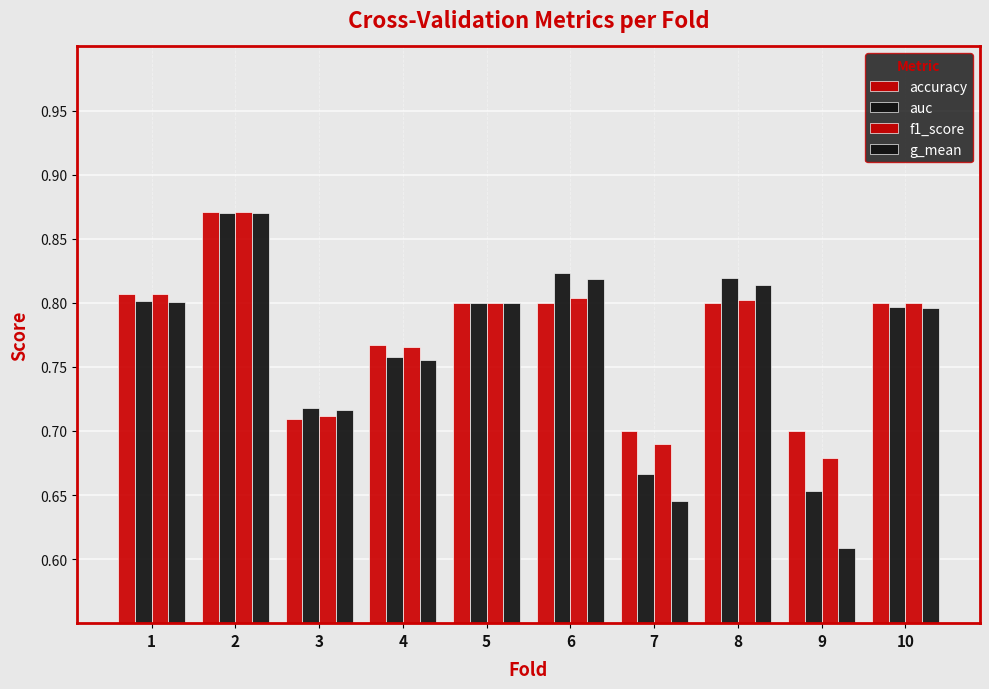

How many bars are there in total?

40